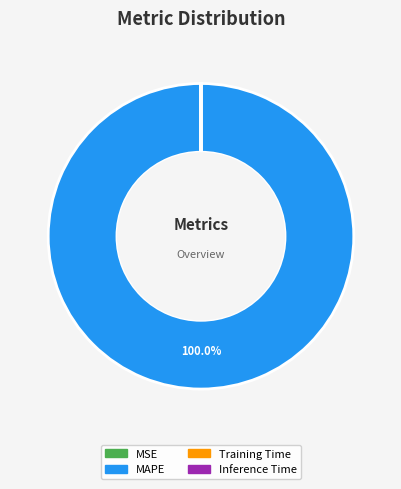

Which category has the biggest portion of the pie?

MAPE